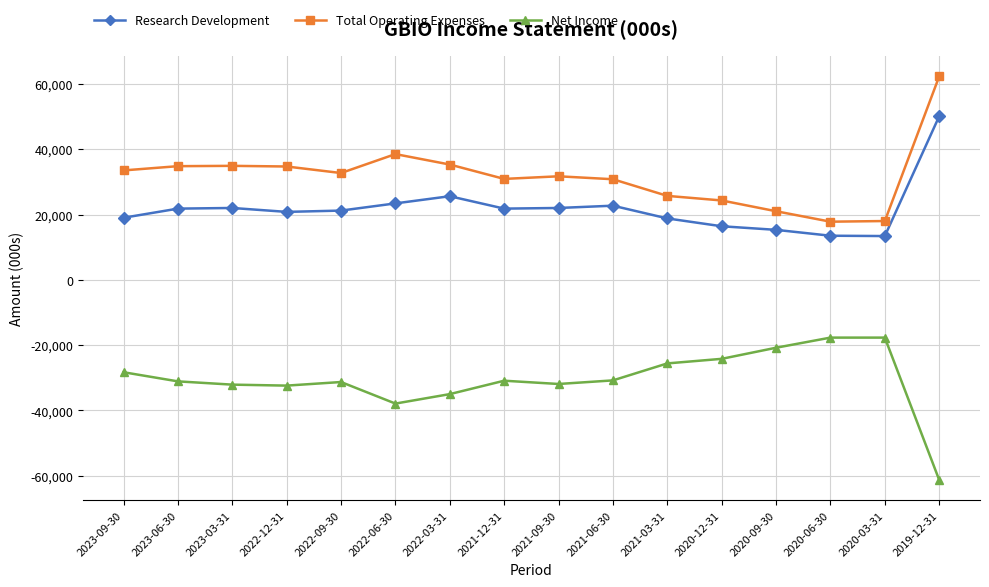

List the series in order of their overall mean, highest first.

Total Operating Expenses, Research Development, Net Income